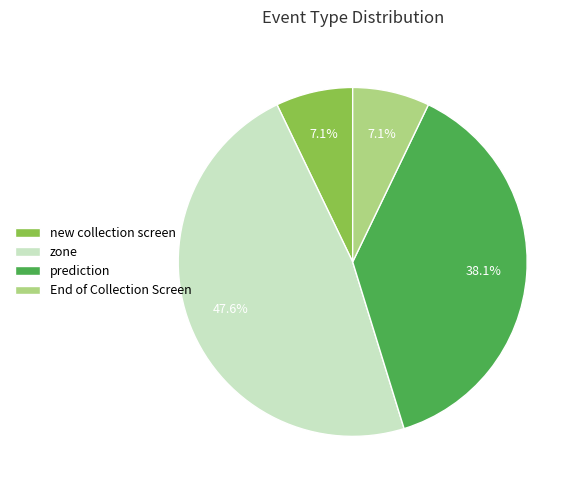

What percentage is NOT represented by prediction?

61.9%